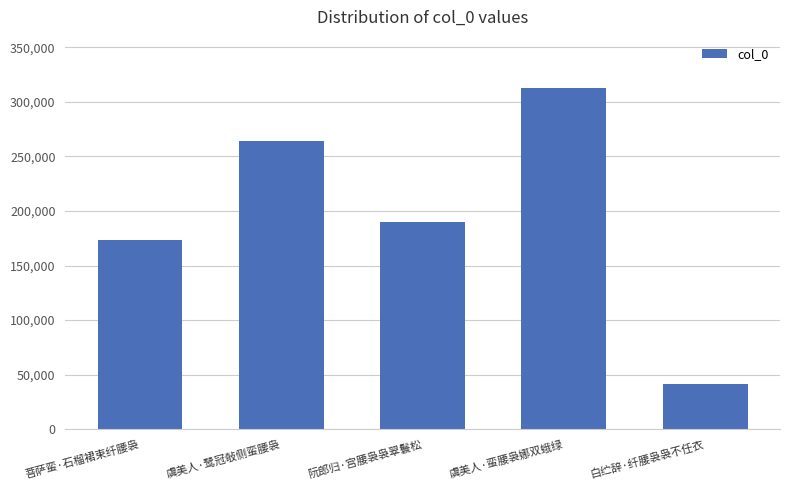

True or false: the data shows 89310 at 虞美人·蛮腰袅娜双蛾绿.

False